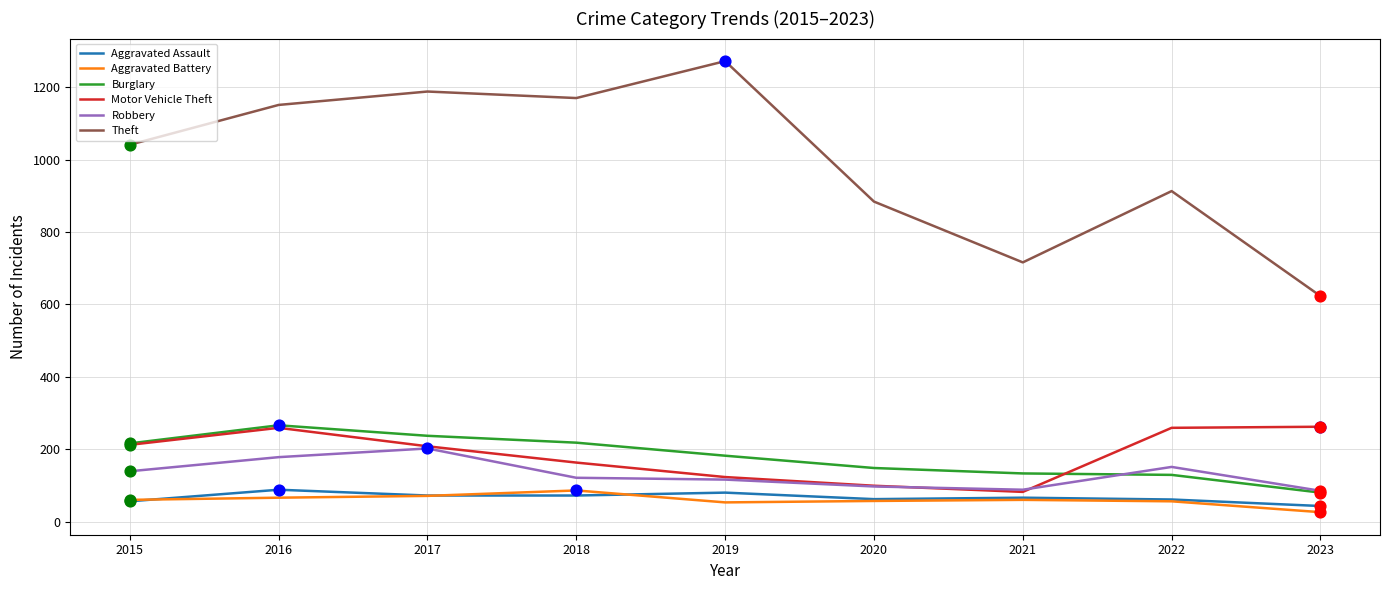

Is the value of Theft at 2021 greater than the value of Aggravated Battery at 2020?

Yes